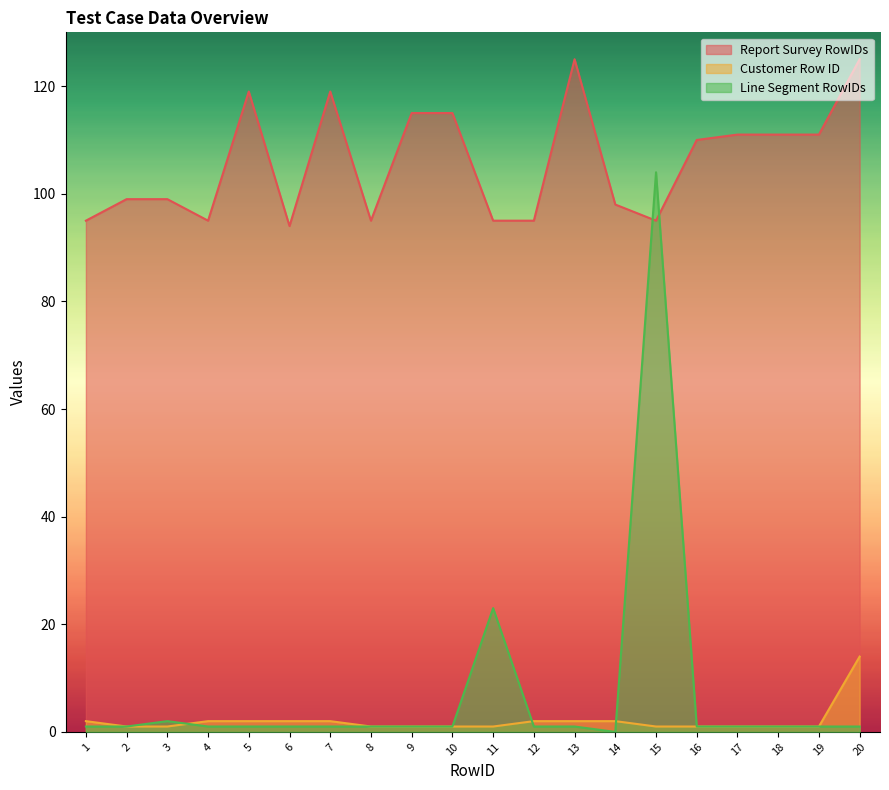

Rank the categories by Customer Row ID value from lowest to highest.

2, 3, 8, 9, 10, 11, 15, 16, 17, 18, 19, 1, 4, 5, 6, 7, 12, 13, 14, 20